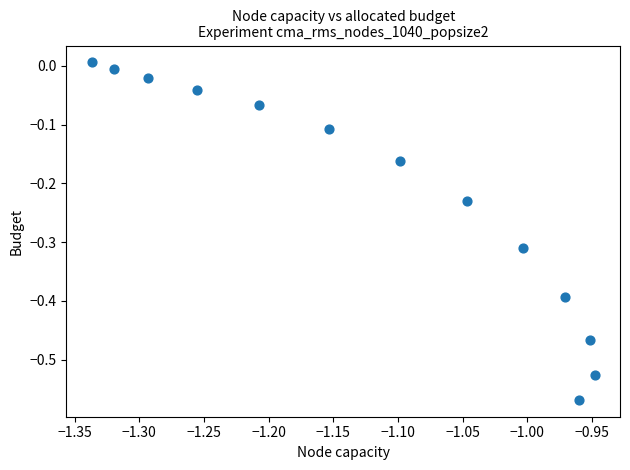

What is the range of Y values (max minus min)?

0.6